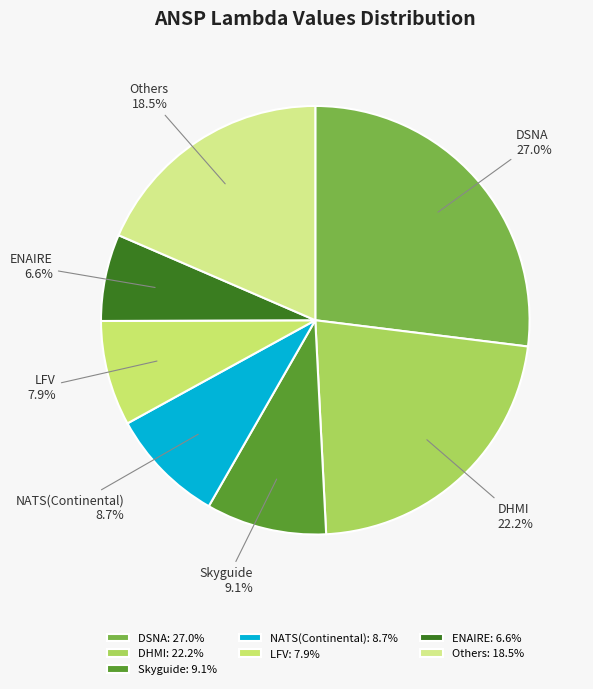

Which slice is the largest?

DSNA